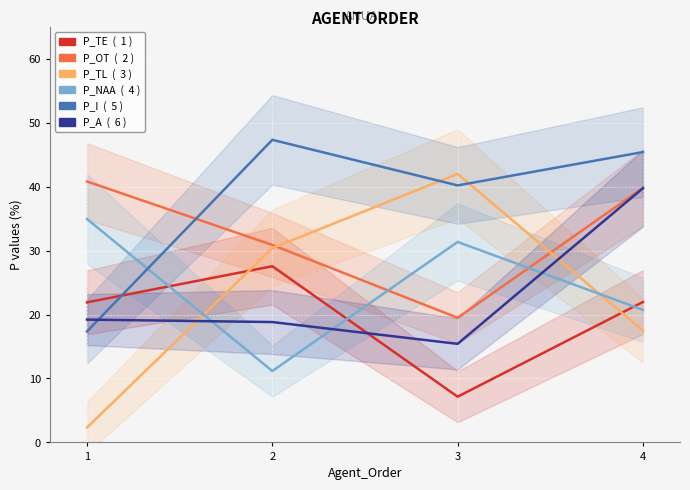

What is the difference between the highest and lowest values at 4?

27.9